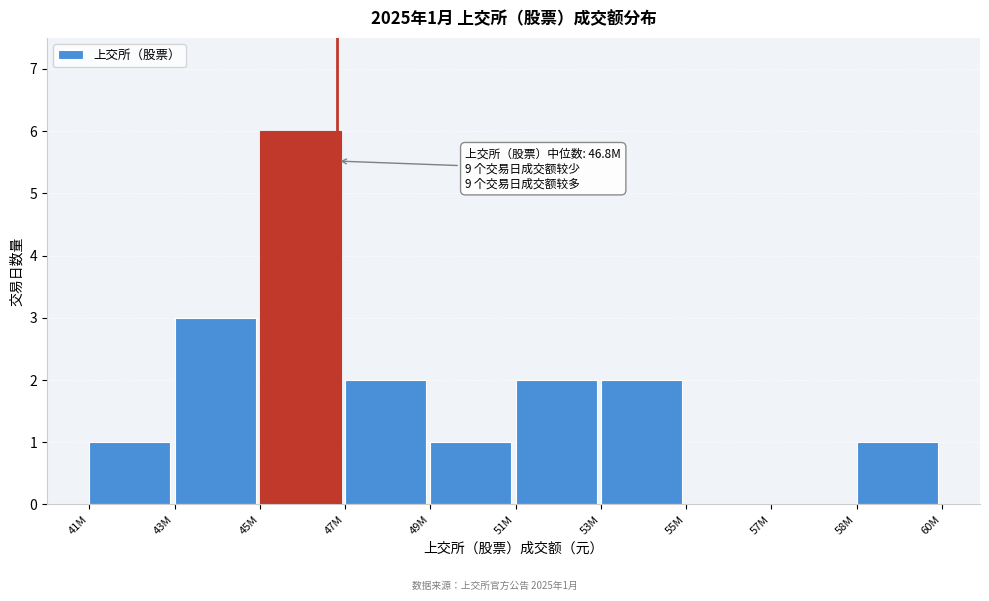

Reading left to right, list all the values displayed in this chart.

41M=1	43M=3	45M=6	47M=2	49M=1	51M=2	53M=2	55M=0	57M=0	58M=1